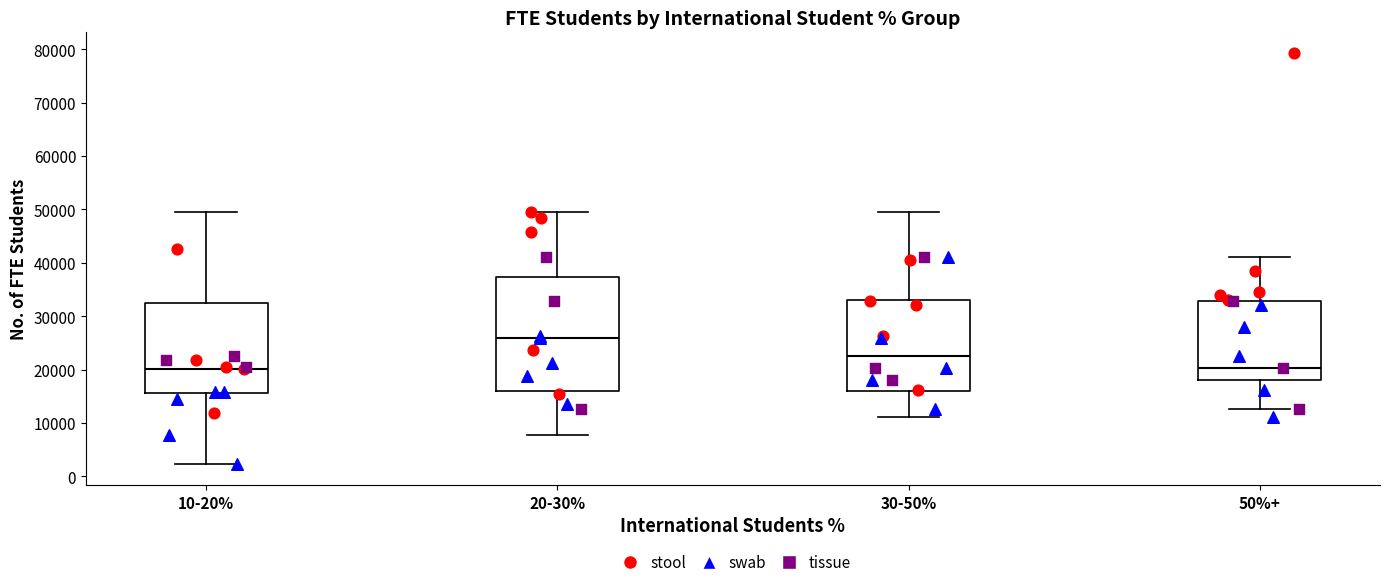

Which box is the tallest, from its lower edge to its upper edge?

20-30%